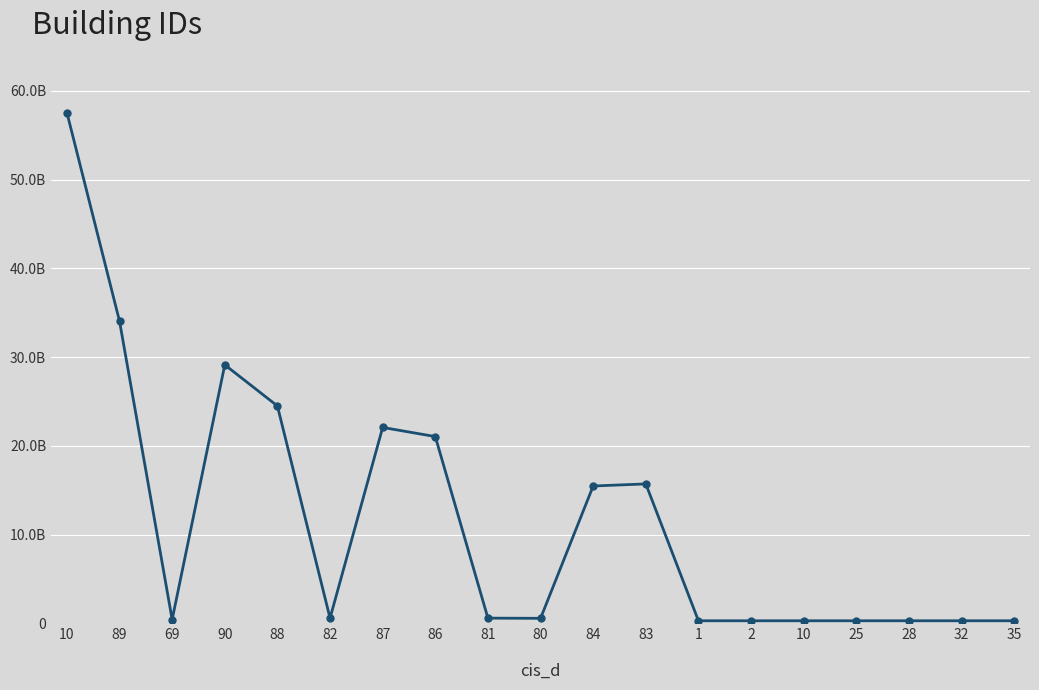

What is the label of the 9th point from the left?

81